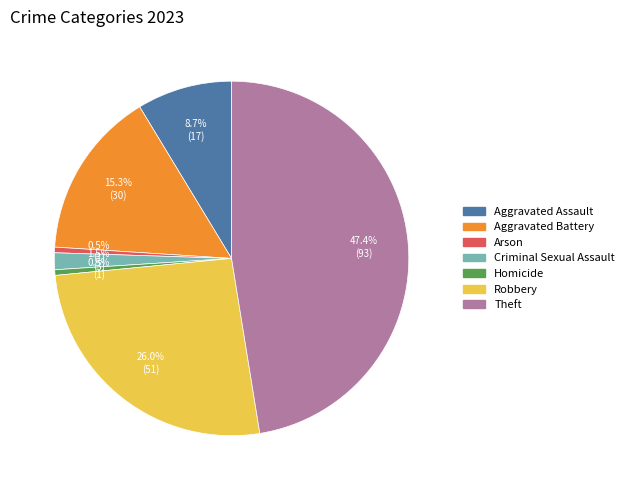

How much of the chart is everything except Theft?

52.6%